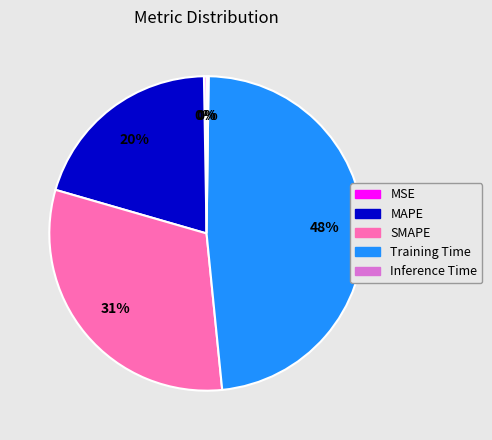

Which category has the biggest portion of the pie?

Training Time